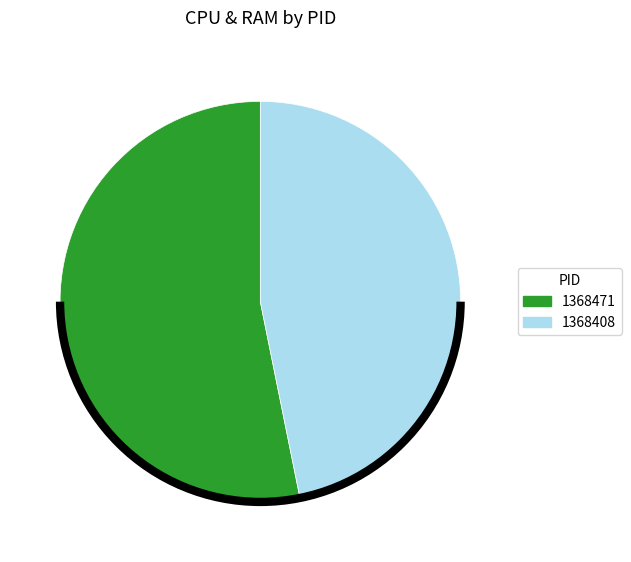

How many slices are in this pie chart?

2